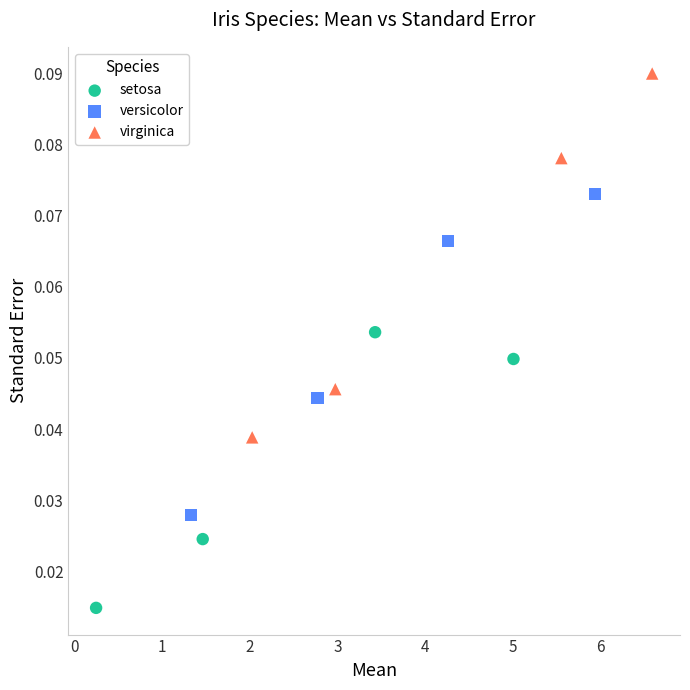

Which series contains the highest Y value?

virginica